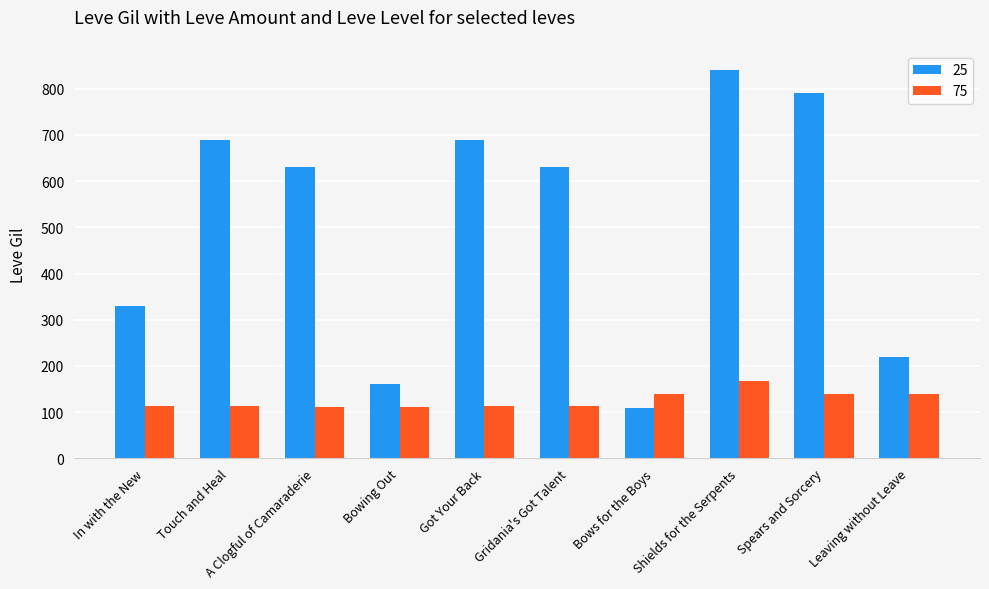

What is the difference between the maximum and minimum values in the 75 series?

56